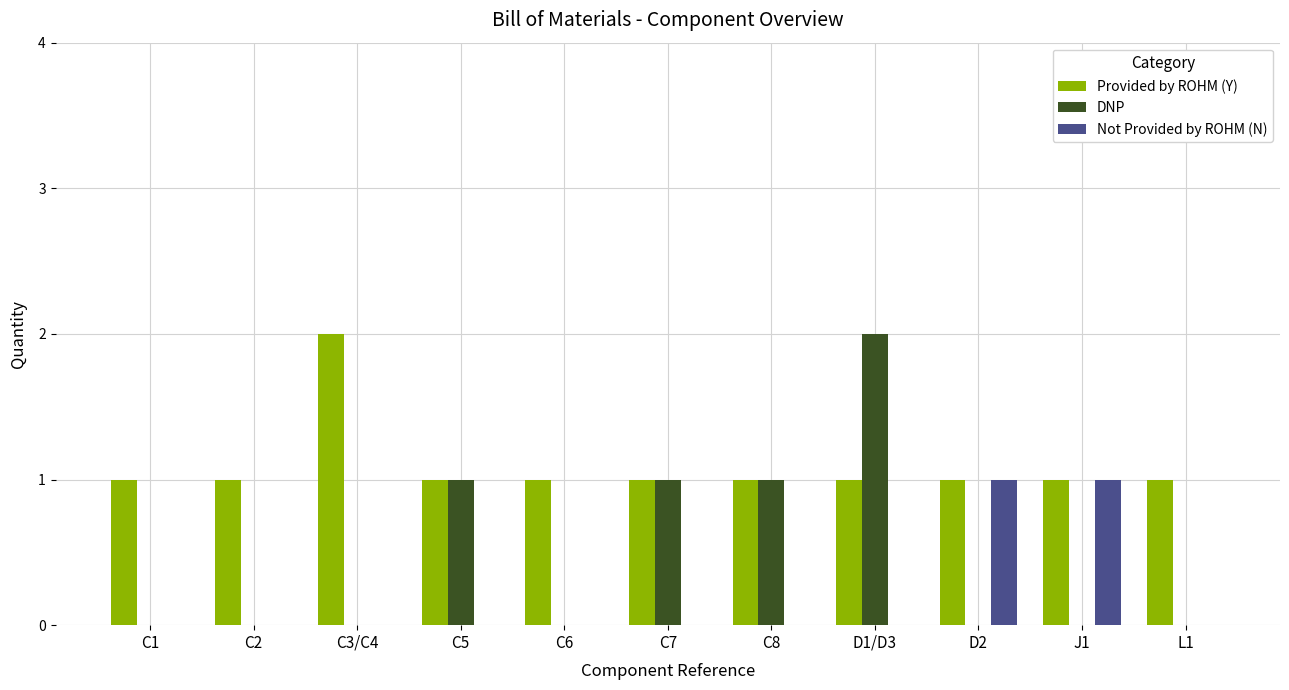

True or false: DNP has a value of 1 at D1/D3.

False